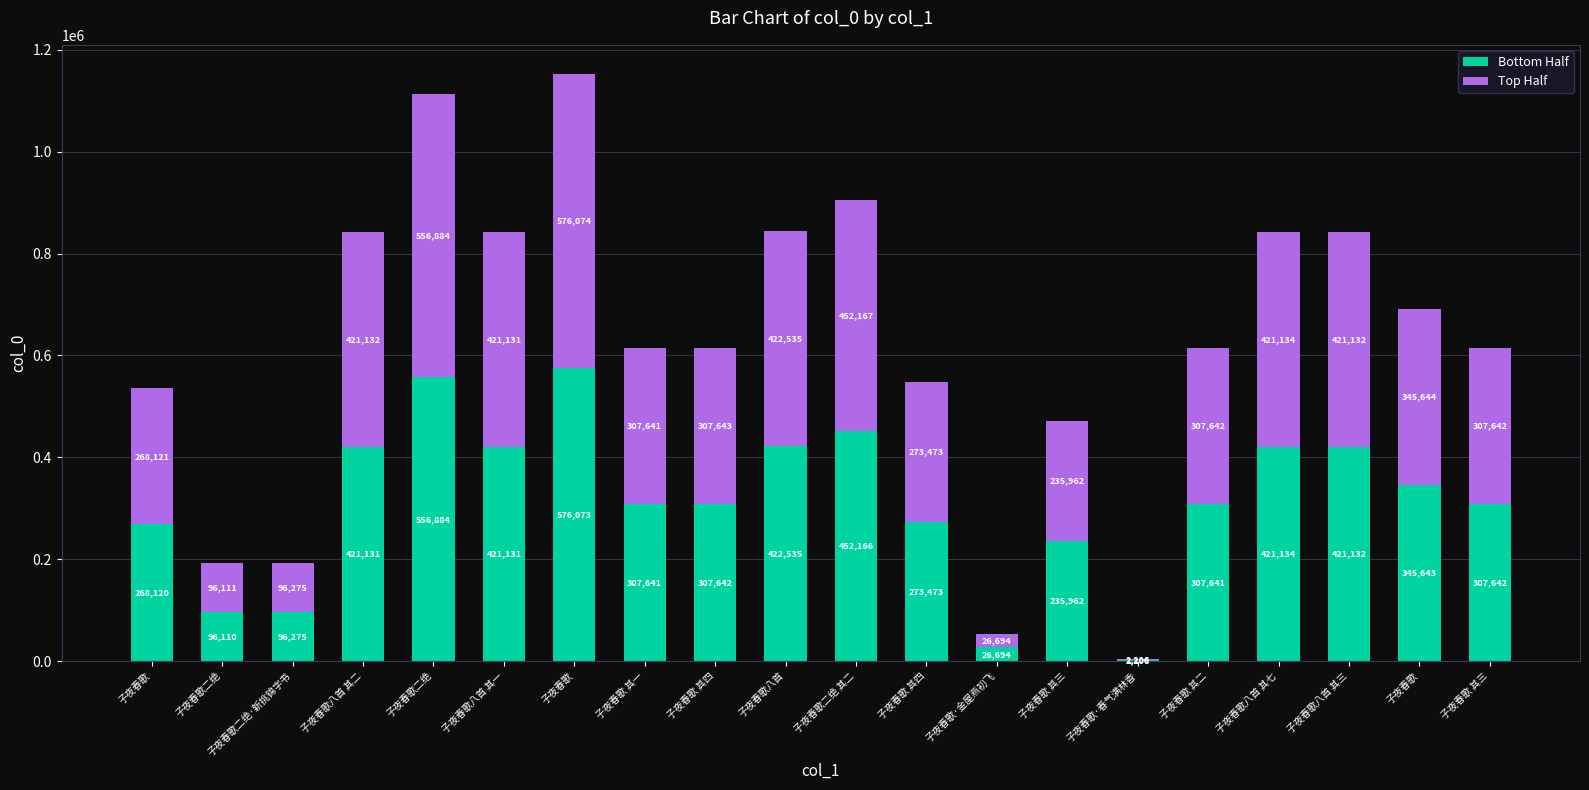

What is the label of the 4th bar from the right?

子夜春歌八首 其七